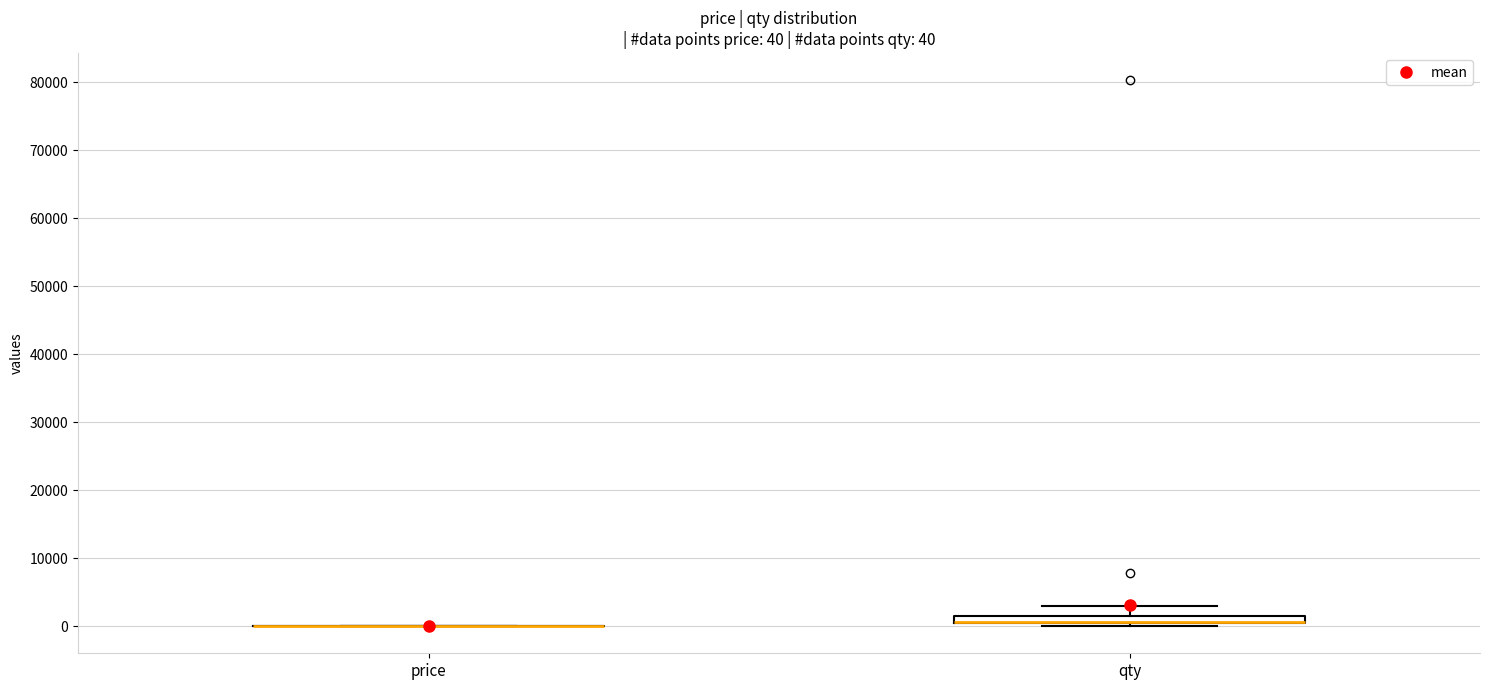

Which box is the tallest, from its lower edge to its upper edge?

qty